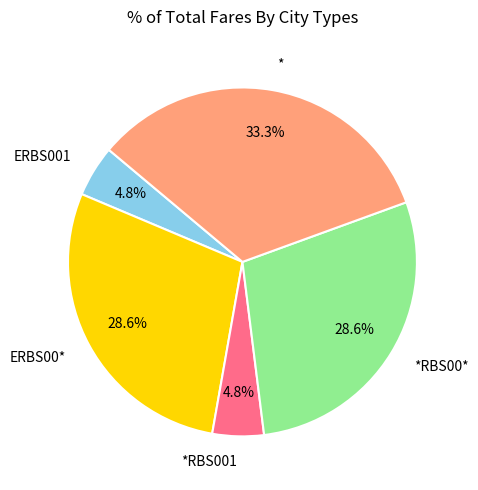

Does any single category account for the majority?

No